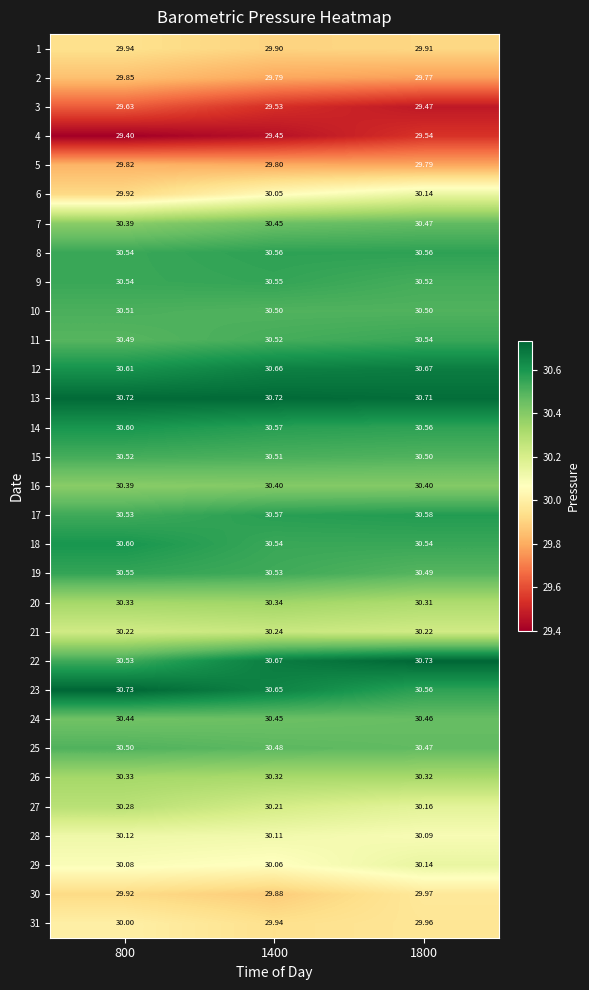

Is the value of 28 at 1400 greater than the value of 16 at 800?

No